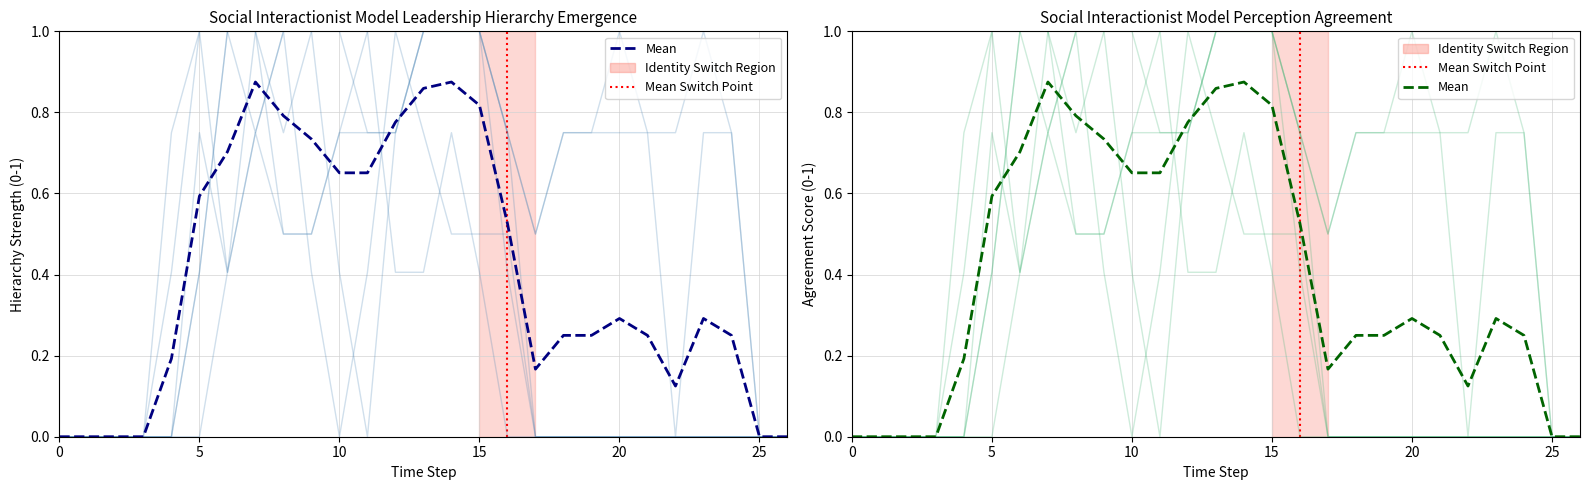

How many lines are shown in the chart?

6